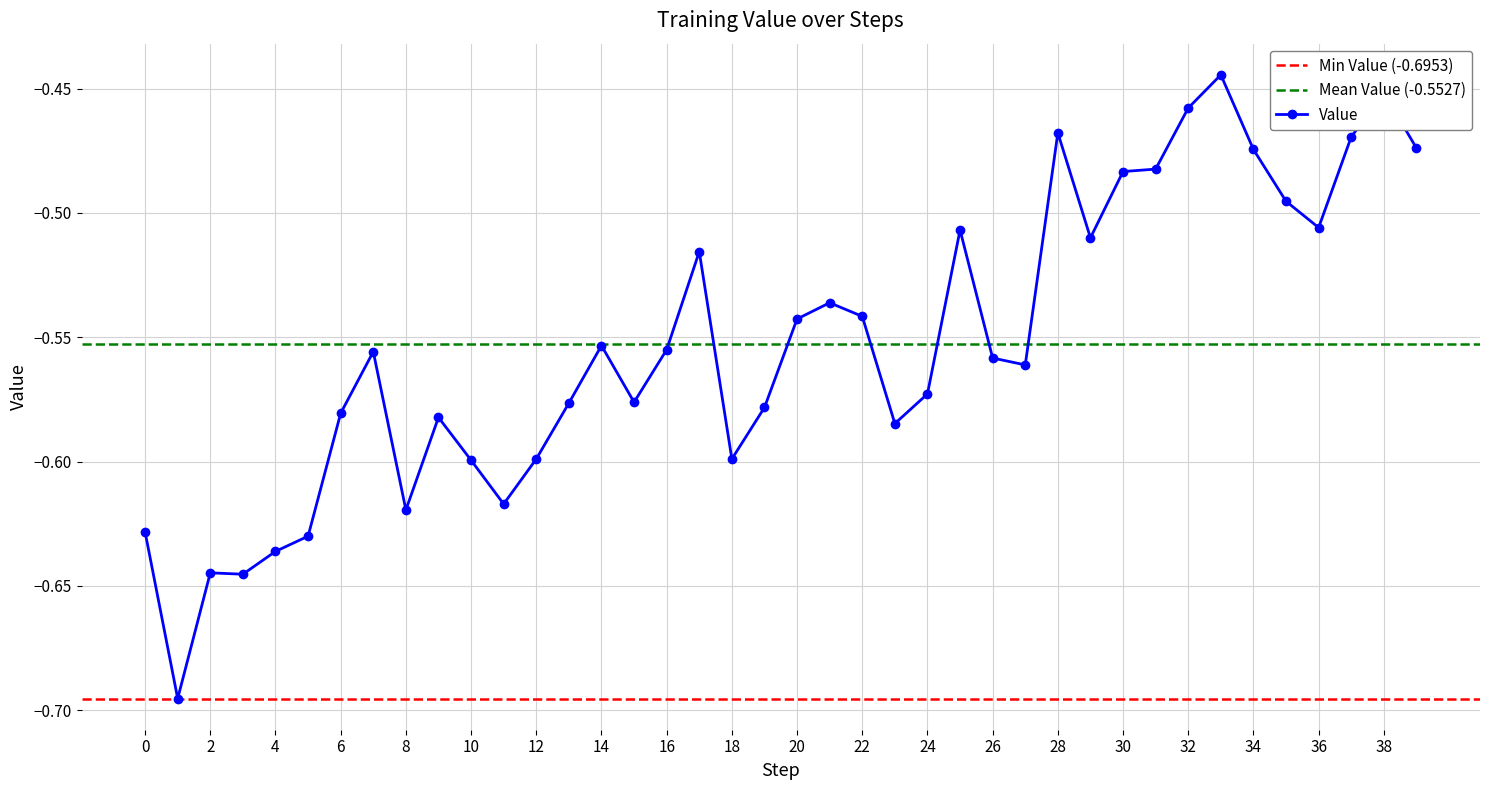

What is the greatest value displayed?

-0.4